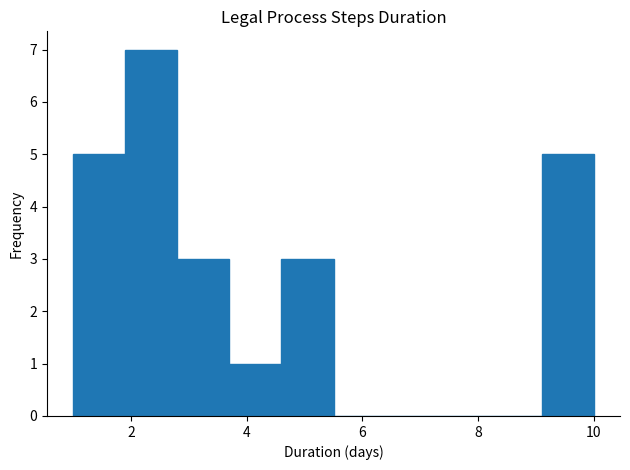

What is the height of the bar covering 2.8 to 3.7 on the x-axis? Neither the bar edges nor the heights are printed on the chart, so give them approximately, as read against the axes.

3